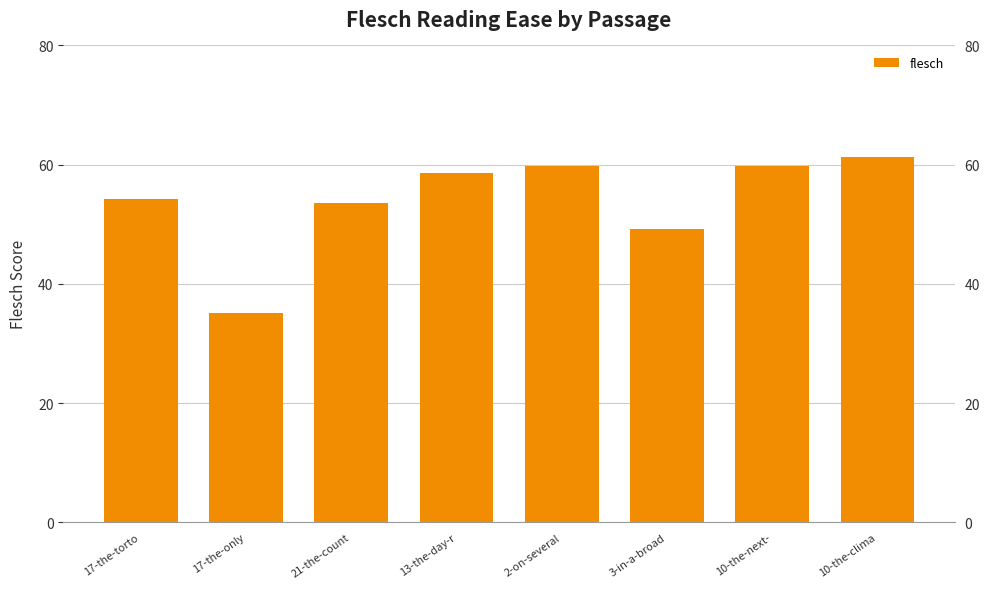

Reading right to left, extract all data points from this chart.

10-the-clima=61.3	10-the-next-=59.8	3-in-a-broad=49.2	2-on-several=59.7	13-the-day-r=58.6	21-the-count=53.6	17-the-only=35.1	17-the-torto=54.2